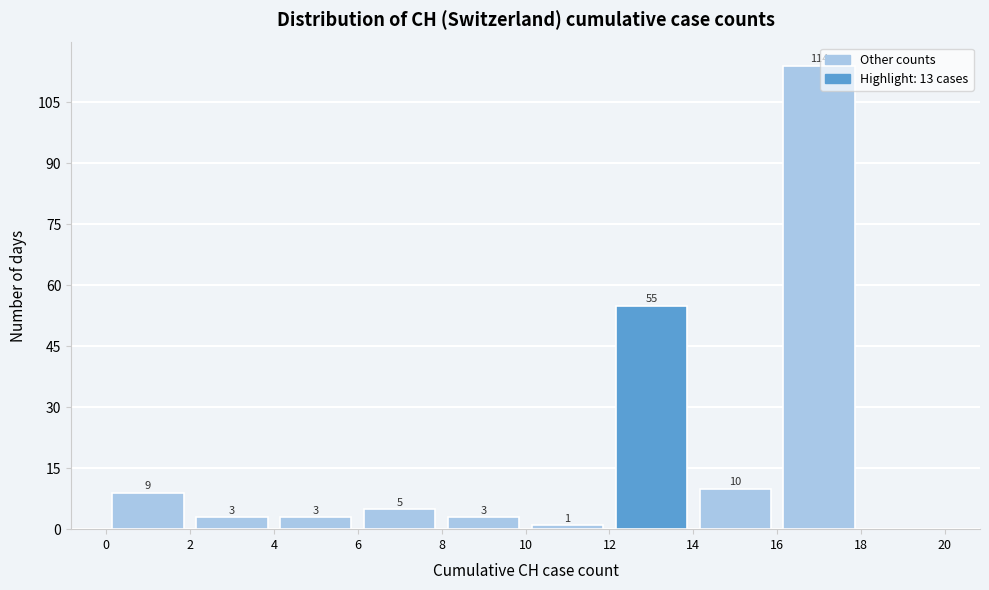

Over which range of the x-axis is the bar tallest?

16 to 18